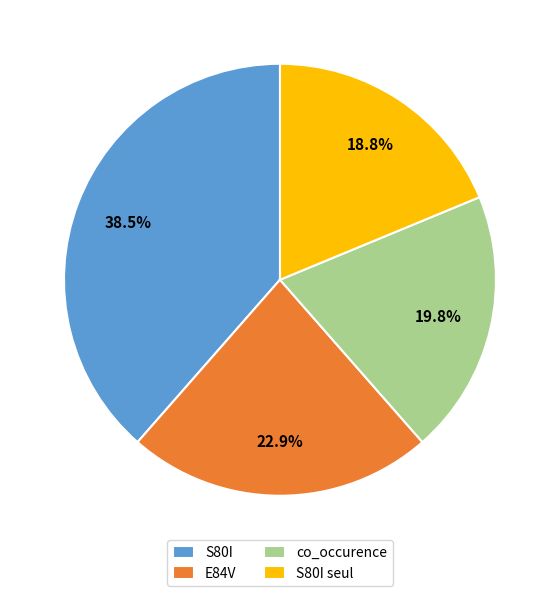

To the nearest percent, what is the difference between the largest and smallest slice percentages?

20%